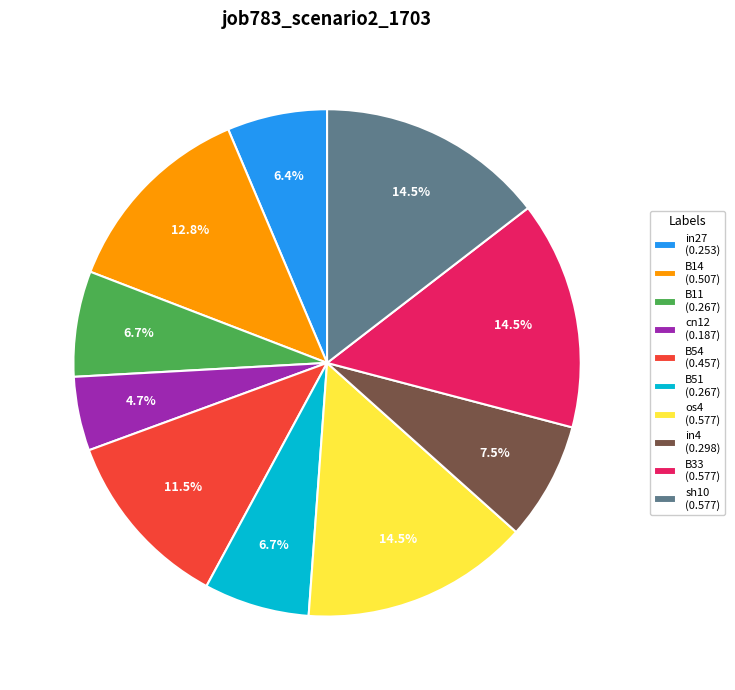

How many slices are in this pie chart?

10